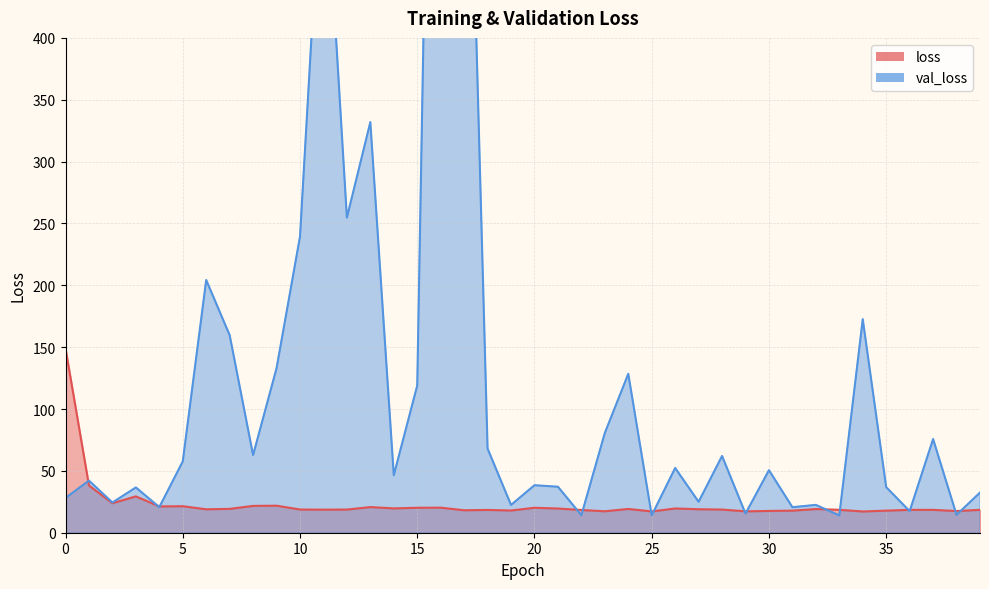

Where do loss and val_loss first cross each other?

0 and 1